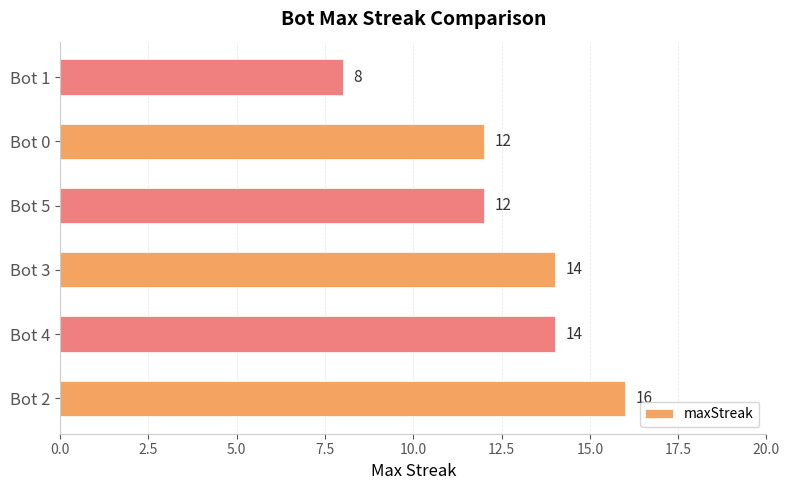

How many categories are shown in the chart?

6